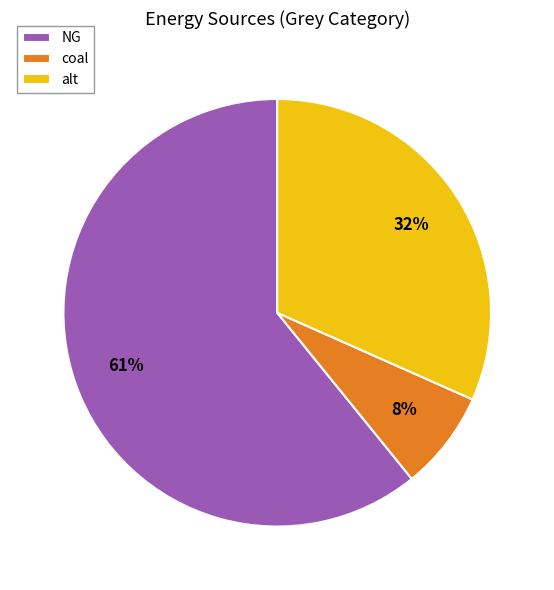

To the nearest percent, what is the average slice percentage?

33%